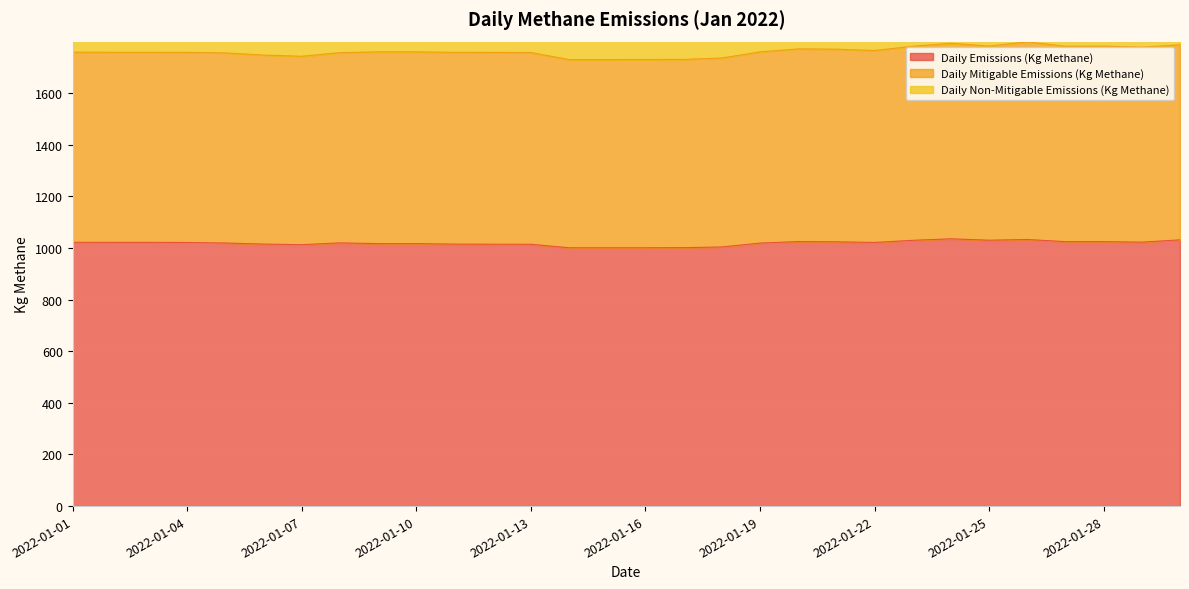

How many distinct data groups are displayed?

3